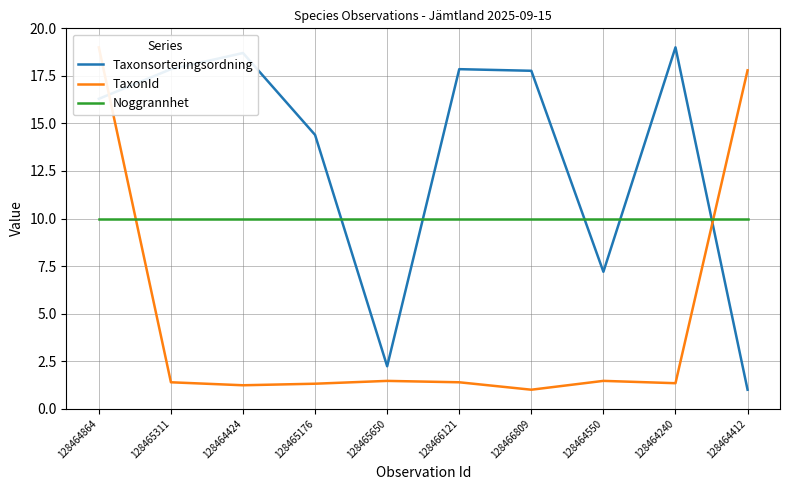

What is the label of the 7th point from the left?

128466809